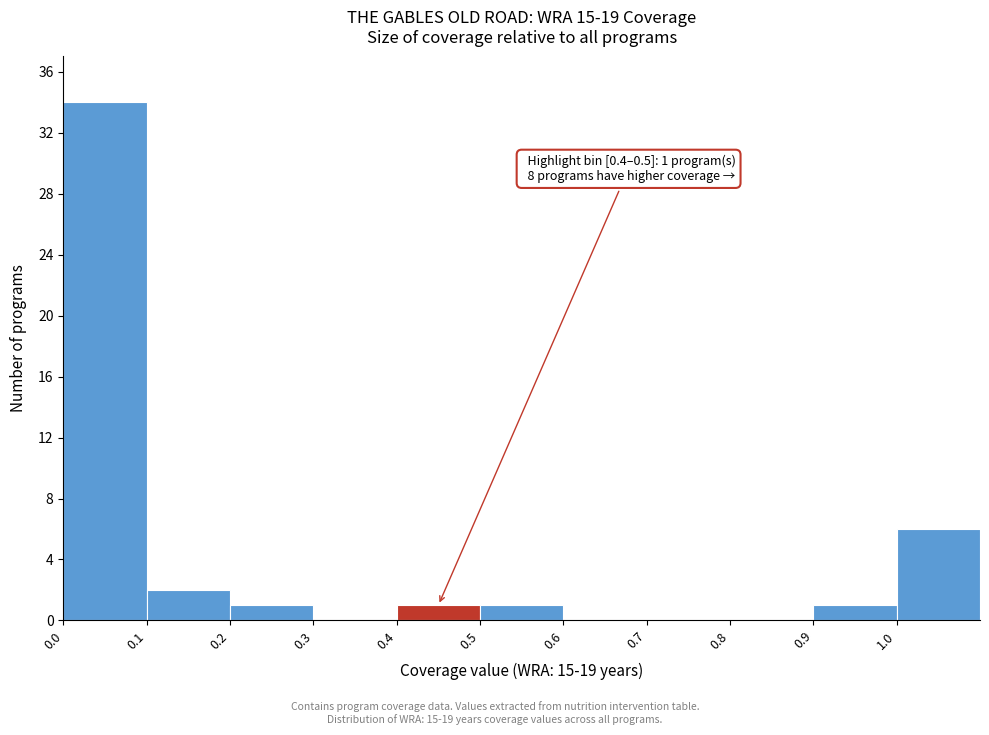

Over which range of the x-axis is the bar tallest?

0.0 to 0.1